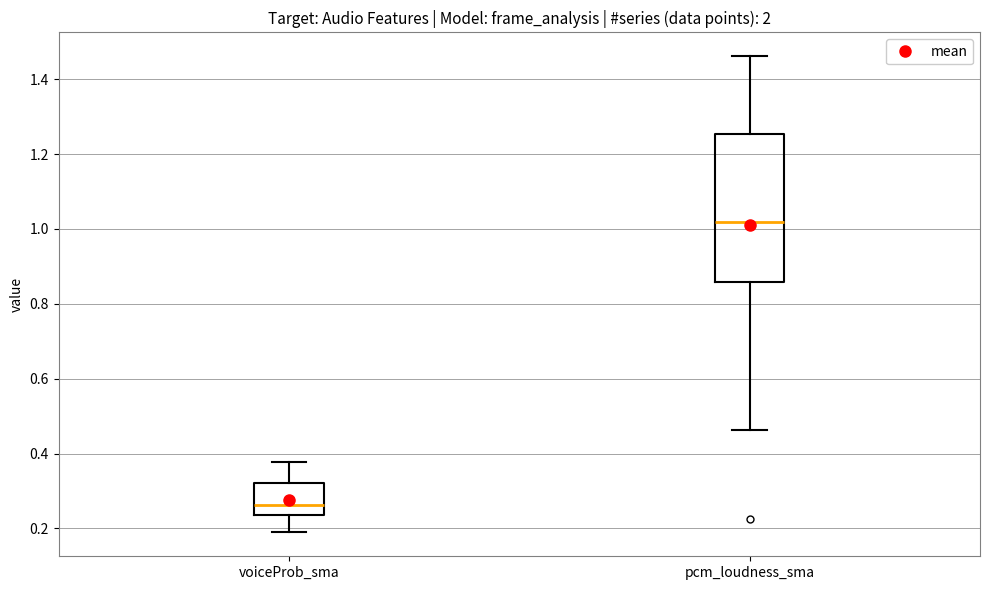

Reading left to right, read every box against the y-axis: the position of its median line, the range the box covers, and the ends of its whiskers. The values are not printed on the chart, so give them approximately, as read against the axis.

voiceProb_sma: median 0.26, box 0.24 to 0.32, whiskers 0.18 to 0.38
pcm_loudness_sma: median 1.02, box 0.86 to 1.26, whiskers 0.46 to 1.46